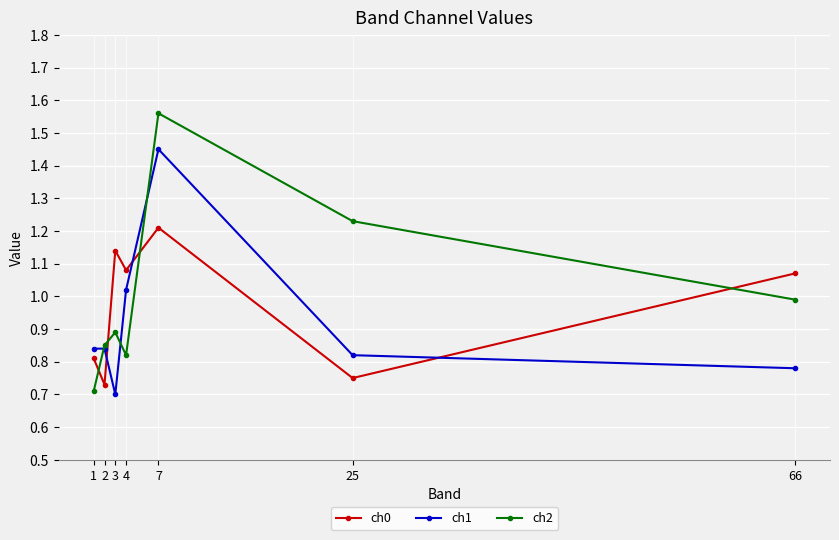

At 3, list the series in order from smallest to largest.

ch1, ch2, ch0